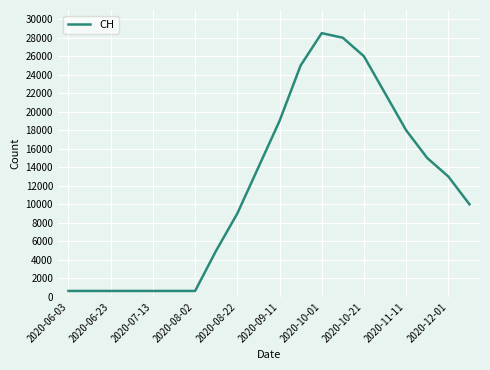

What is the difference between the maximum and minimum values?

27869